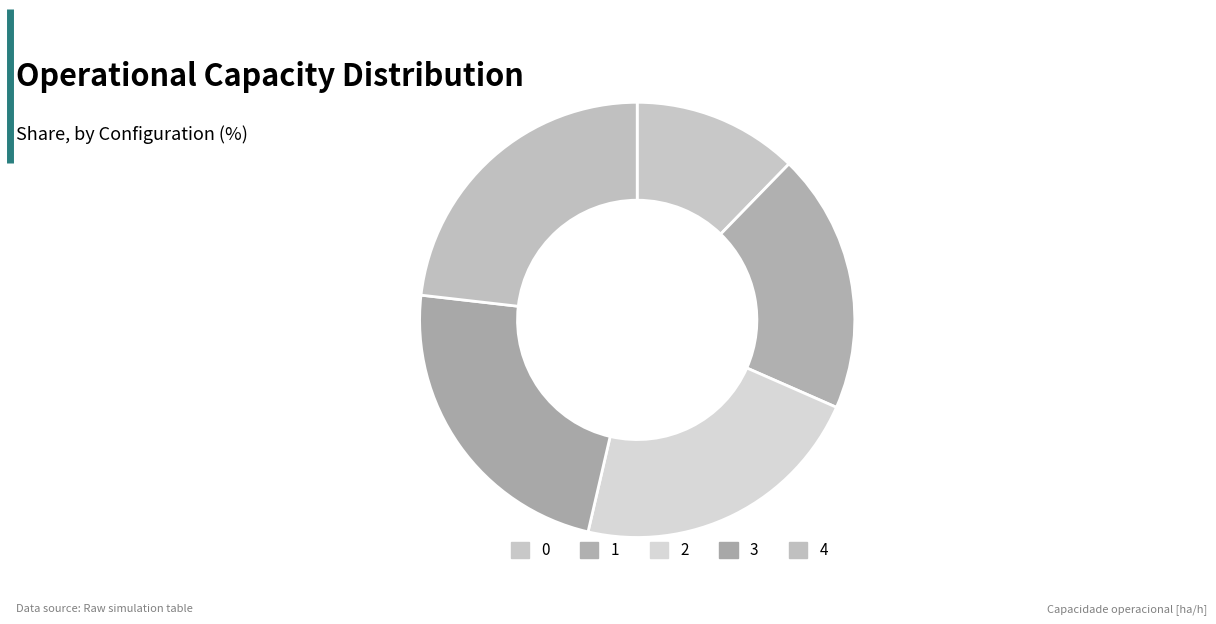

The 4 slice represents 36% of the pie. True or false?

False